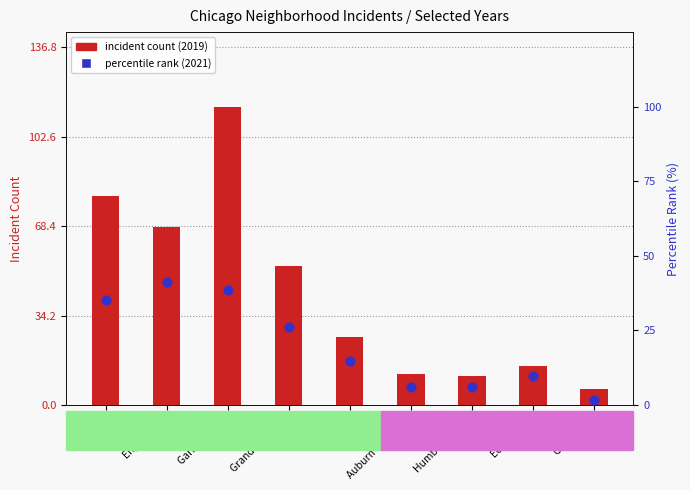

At which category is the sum across all series the highest?

Garfield Park